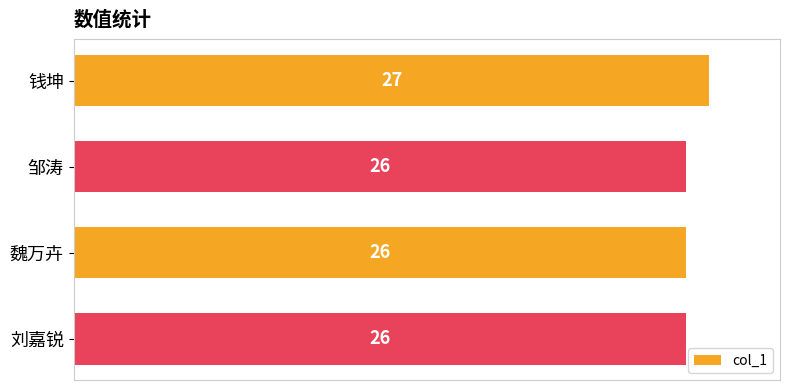

Reading top to bottom, what are all the values shown in this chart?

27	26	26	26